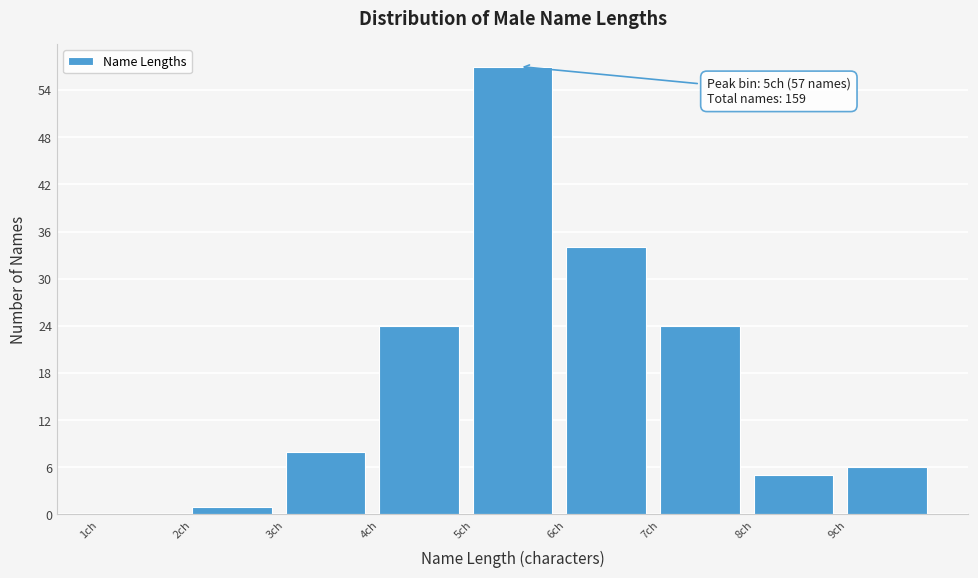

Which range on the x-axis has the tallest bar?

5 to 6